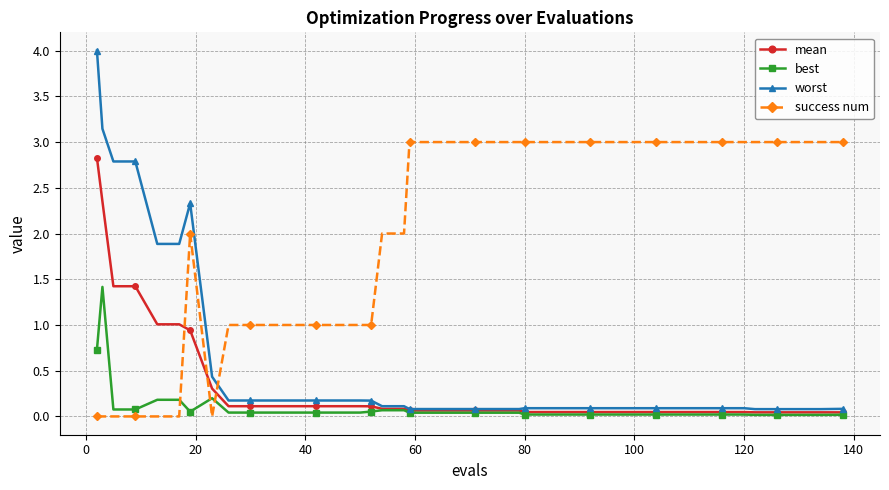

Which series has the widest spread of values?

worst